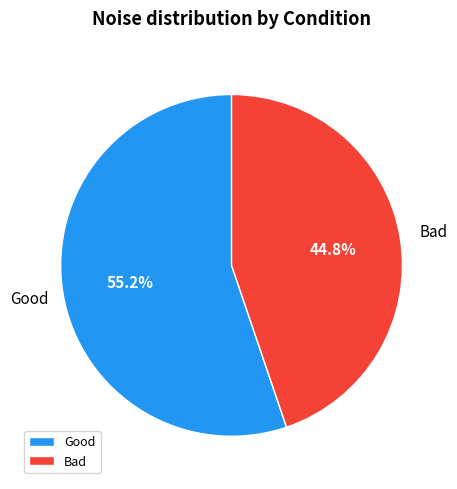

Between Good and Bad, which is larger?

Good